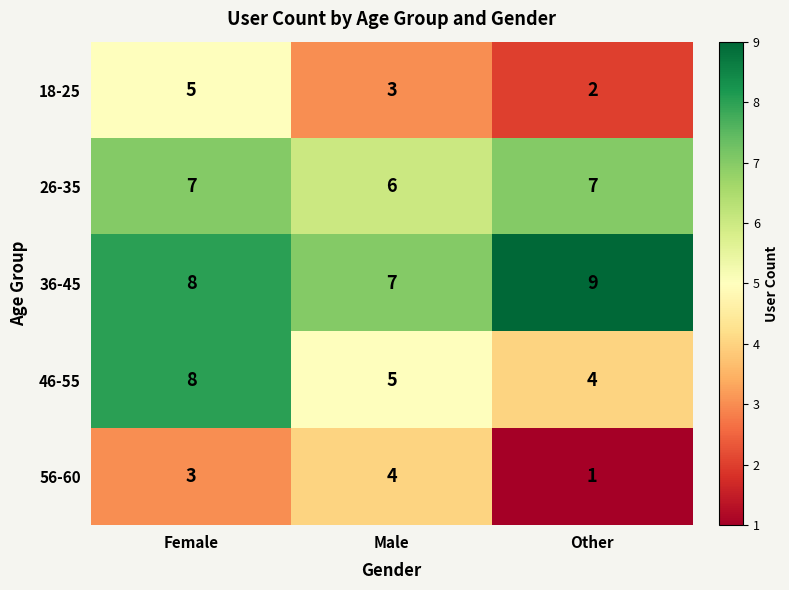

Reading right to left, what are all the values shown in this chart?

18-25: Other=2	Male=3	Female=5
26-35: Other=7	Male=6	Female=7
36-45: Other=9	Male=7	Female=8
46-55: Other=4	Male=5	Female=8
56-60: Other=1	Male=4	Female=3